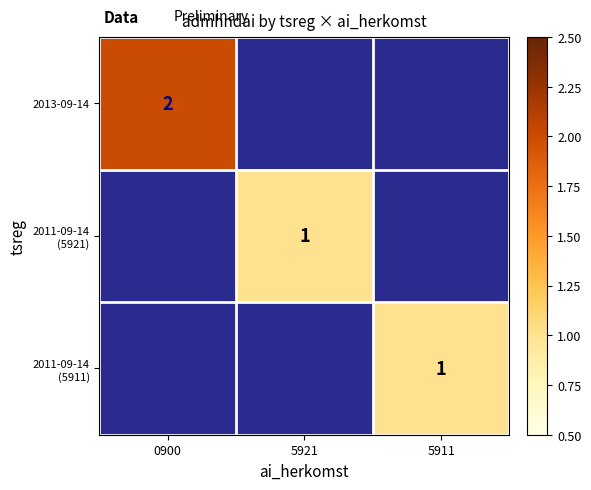

Is it true that 2013-09-14 equals 2 at 0900?

True